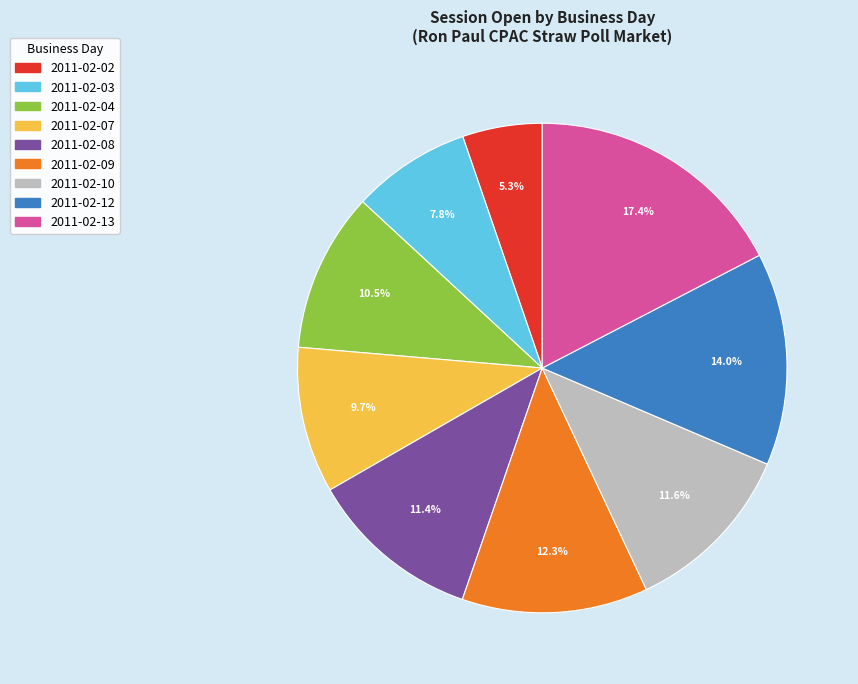

Combined, do 2011-02-03 and 2011-02-13 account for over 50%?

No